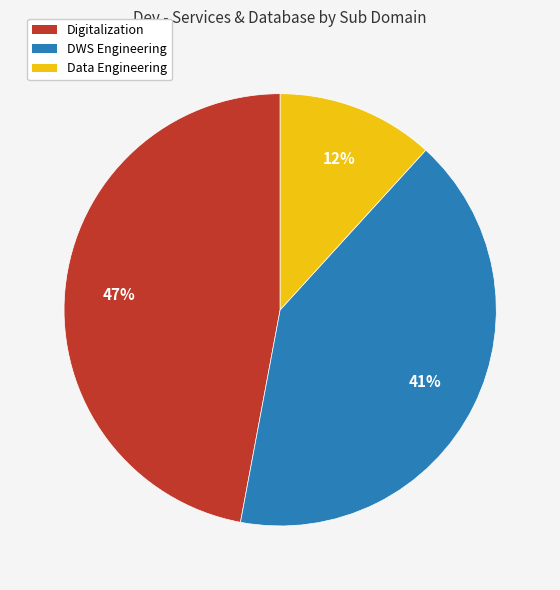

To the nearest percent, what portion does Data Engineering represent?

12%